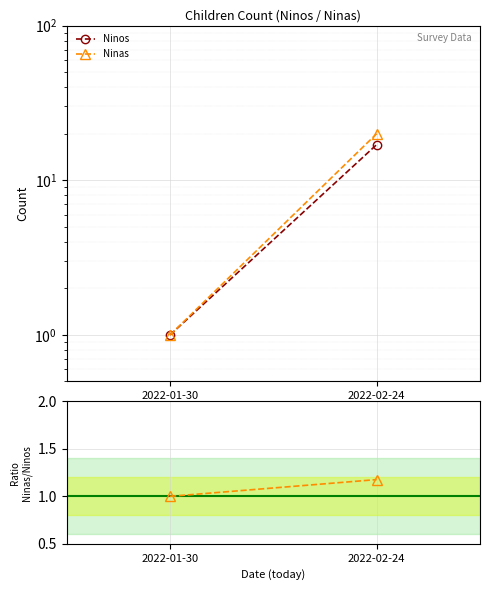

What position from the right is 2022-02-24?

1